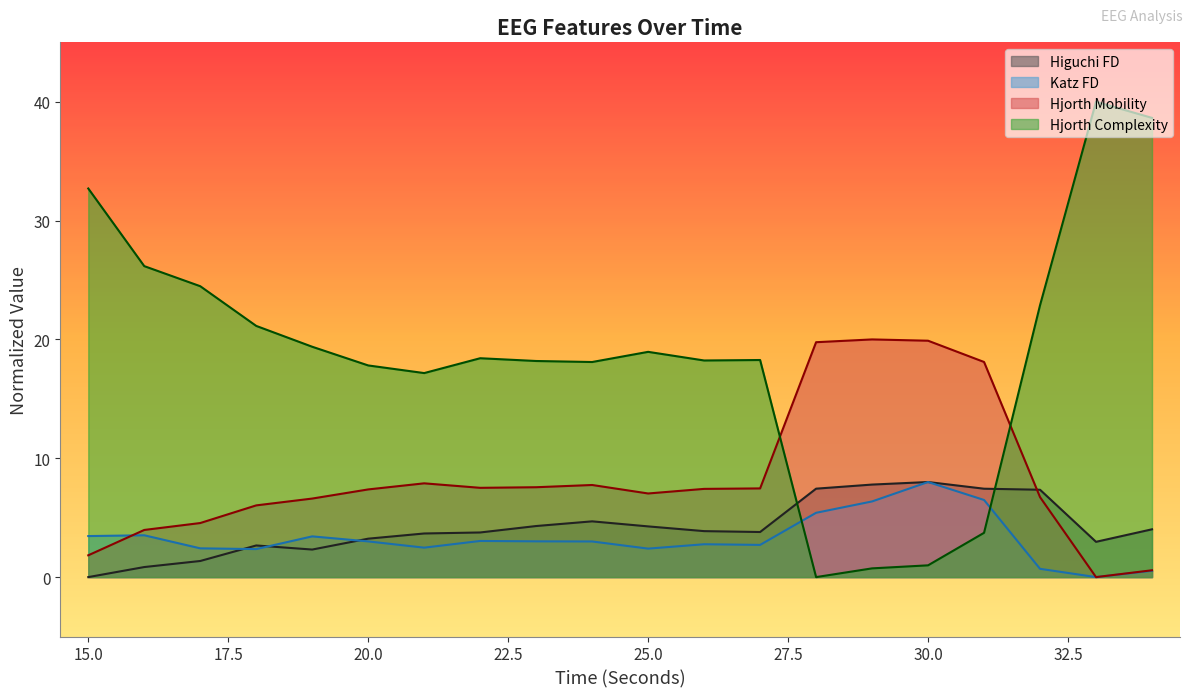

Does the chart have visible grid lines?

No